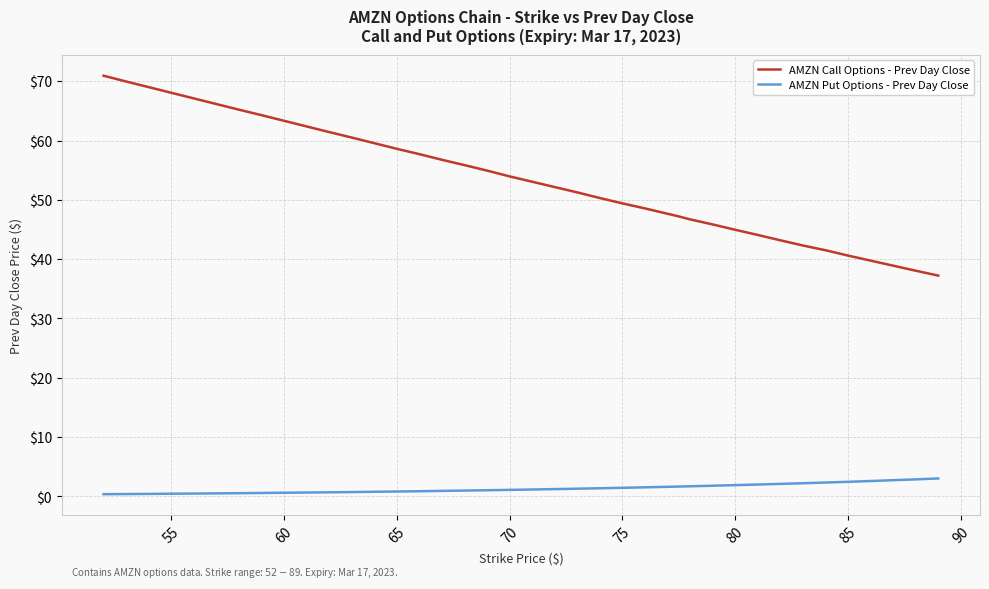

What are all the series names shown in the legend?

AMZN Call Options - Prev Day Close, AMZN Put Options - Prev Day Close